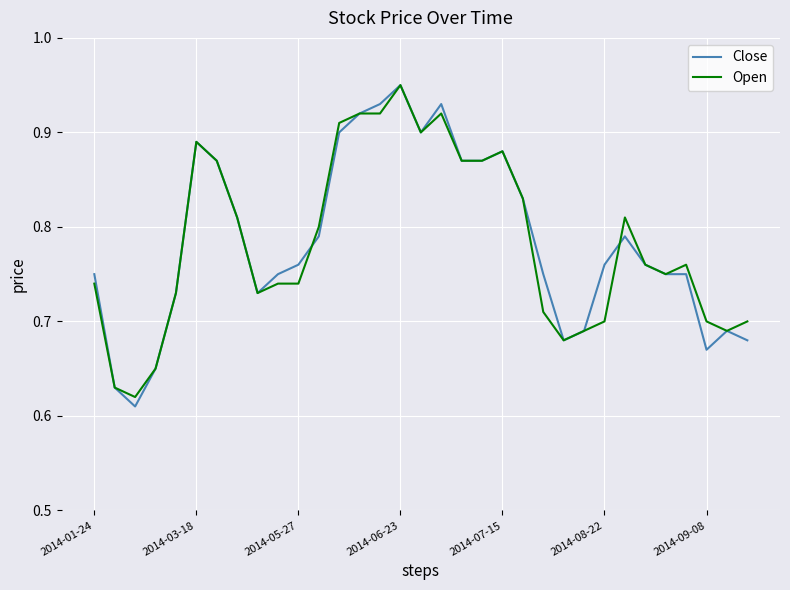

Which series has the largest range (max minus min)?

Close